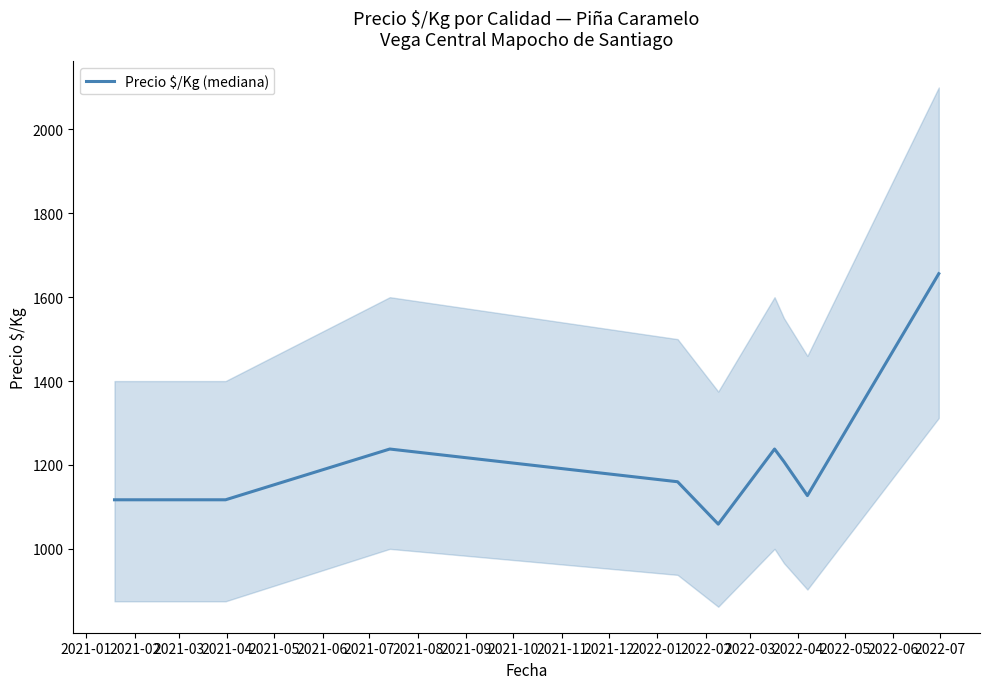

Approximately how many times larger is the value at 2021-07 compared to 2021-06?

1.2